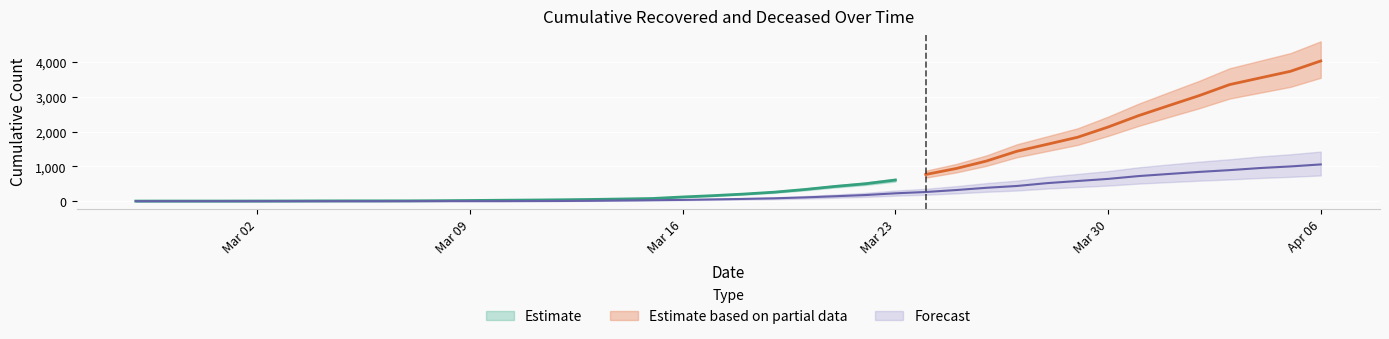

Which has a higher value, 2020-02-29 or 2020-02-27?

2020-02-29